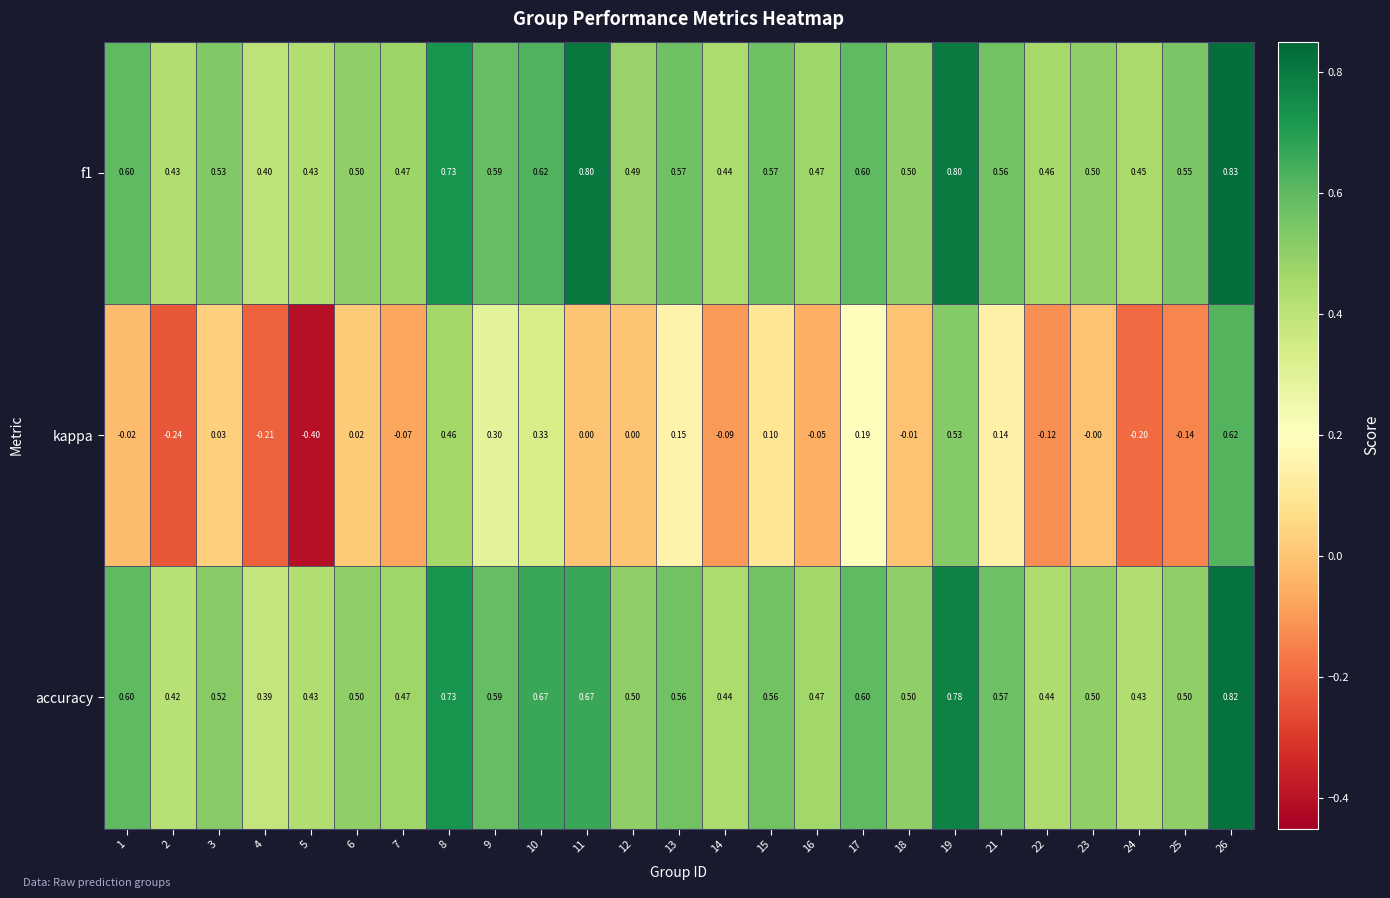

What is the greatest value displayed?

0.8